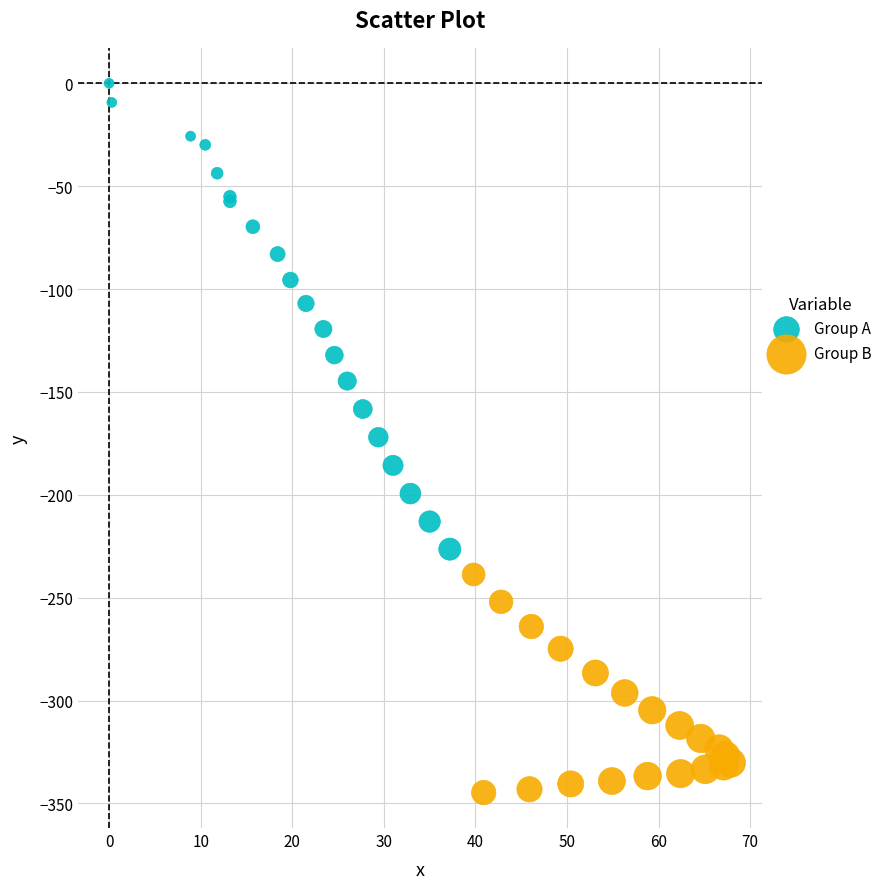

What are all the series names shown in the legend?

Group A, Group B